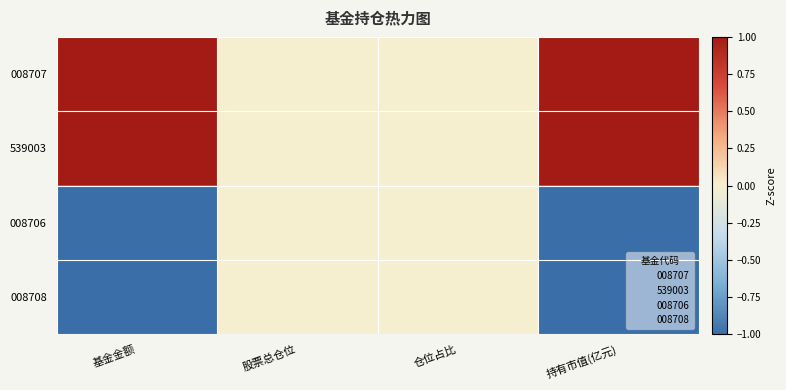

Which series has the largest total across all categories?

008707